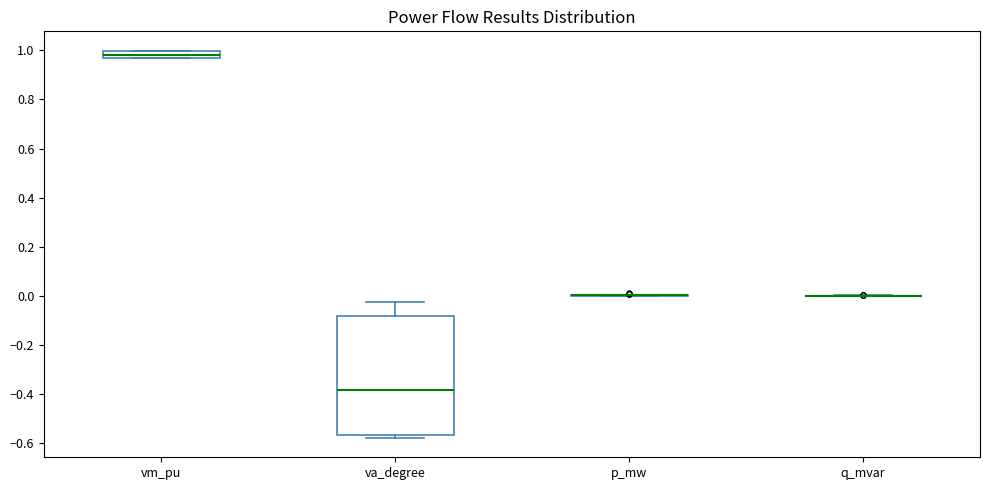

Which box is the tallest, from its lower edge to its upper edge?

va_degree